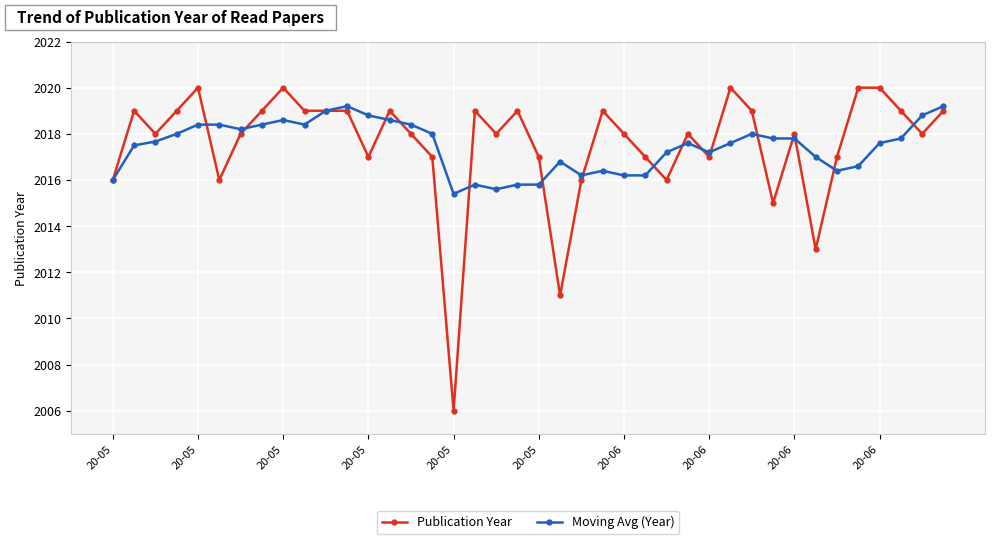

What is the maximum value shown in the chart?

2020.0